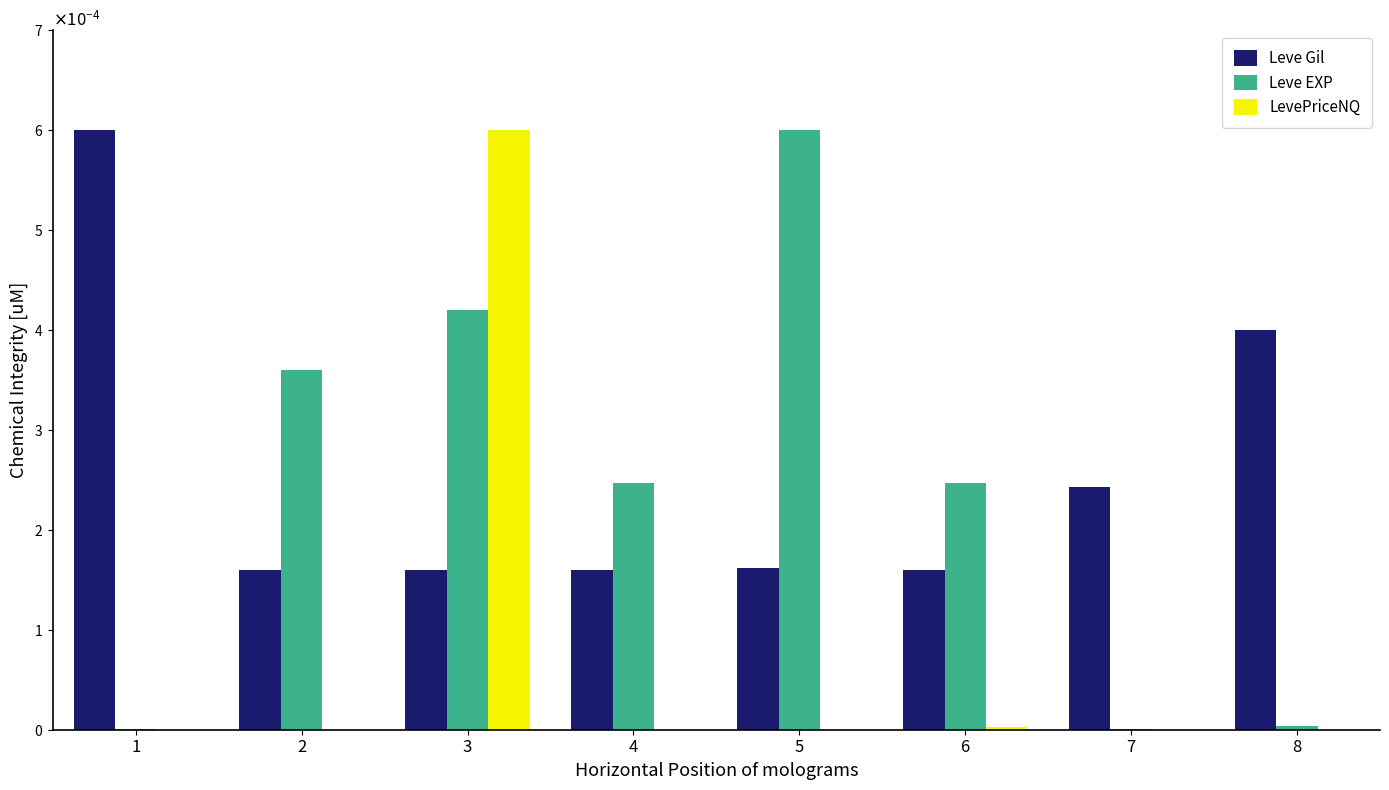

What are all the series names shown in the legend?

Leve Gil, Leve EXP, LevePriceNQ